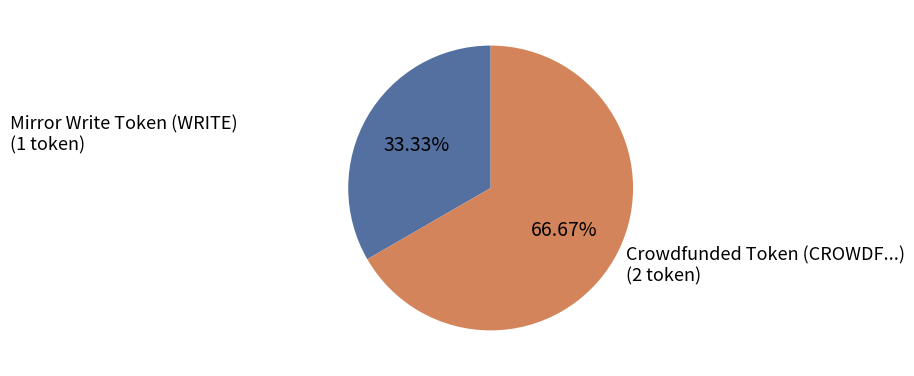

What is the total percentage of Mirror Write Token (WRITE) and Crowdfunded Token (CROWDF...)?

100.0%